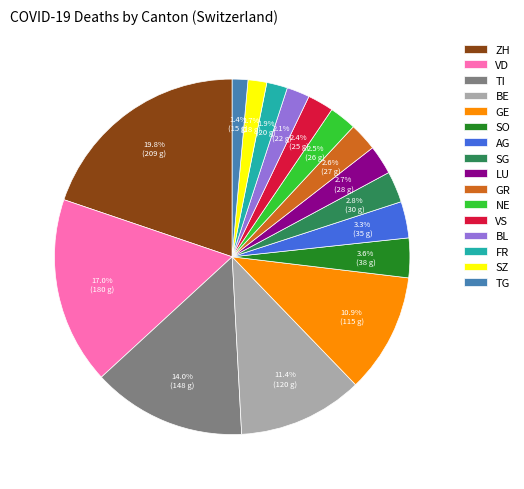

Which category has the biggest portion of the pie?

ZH